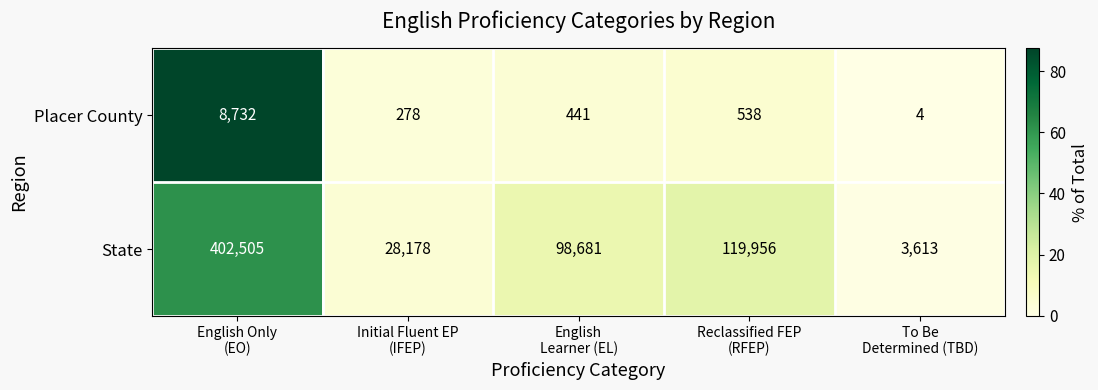

Reading left to right, what are all the values shown in this chart?

Placer County: 8732	278	441	538	4
State: 402505	28178	98681	119956	3613